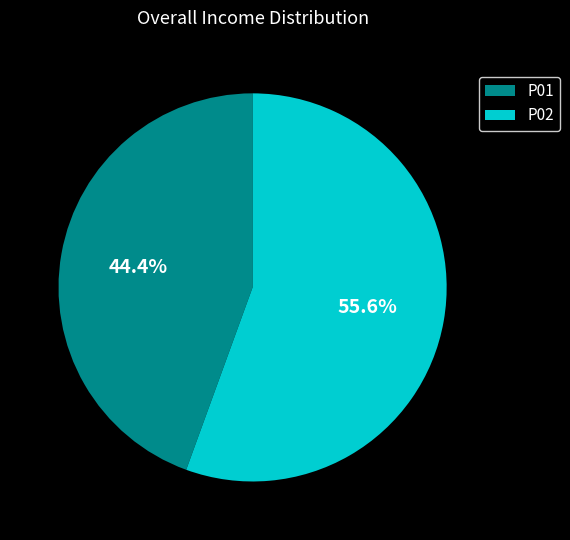

True or false: P01 accounts for 51% of the total.

False